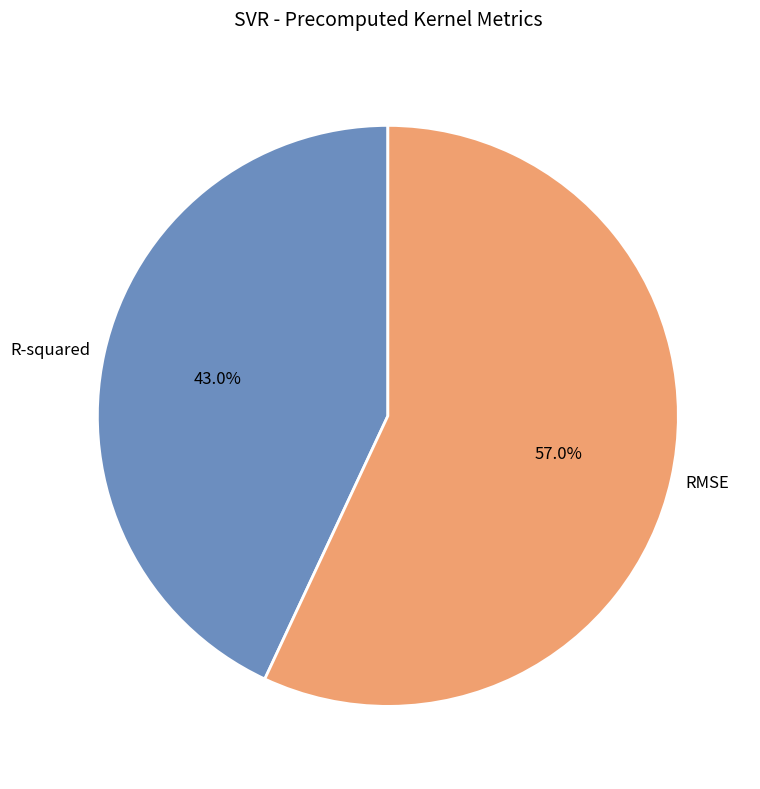

Between R-squared and RMSE, which is larger?

RMSE